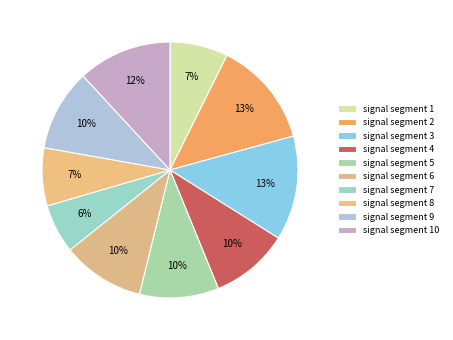

Is it true that signal segment 1 is 1% of the pie?

False